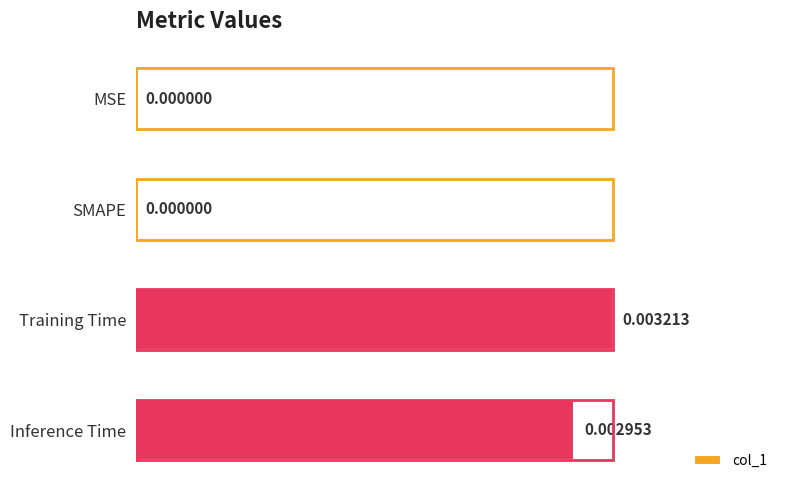

Between Training Time and Inference Time, which is larger?

Training Time